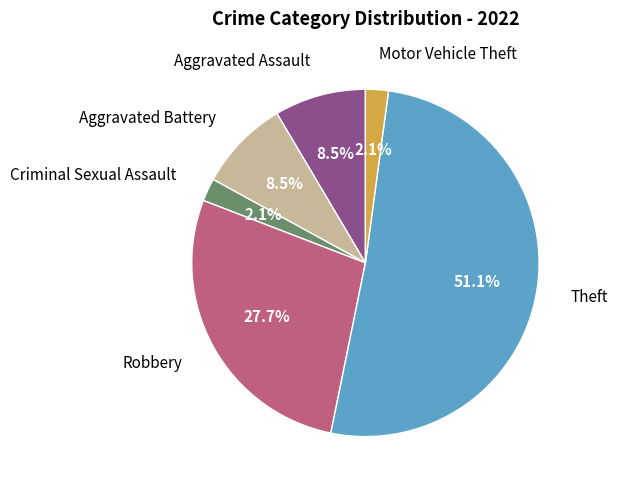

How many slices are in this pie chart?

6